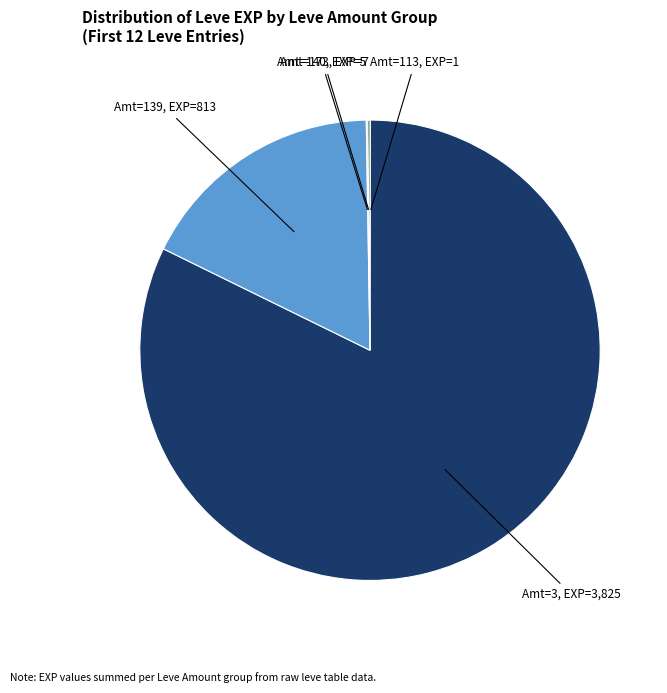

Is Amt=3, EXP=3,825 the majority of the pie?

Yes